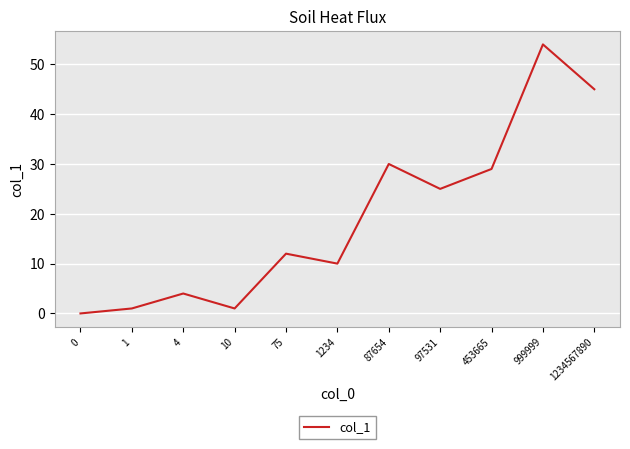

The value at 4 is 4. True or false?

True